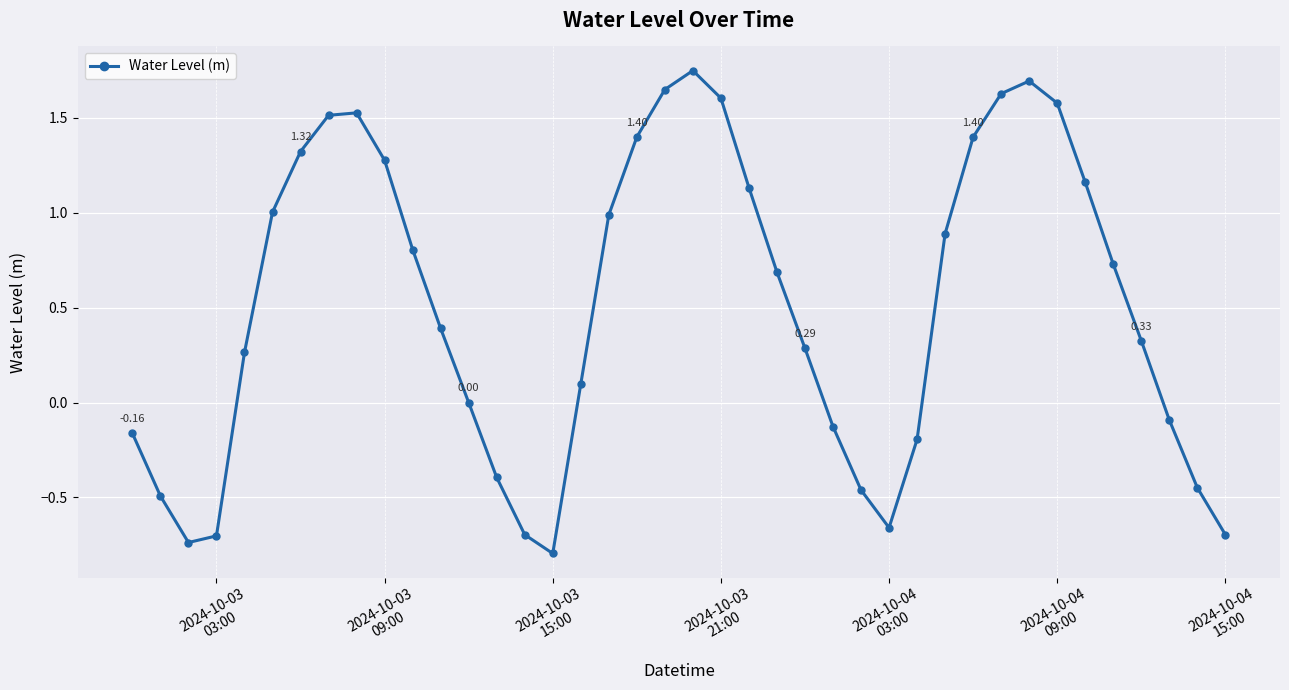

What is the sum of all values?

20.5